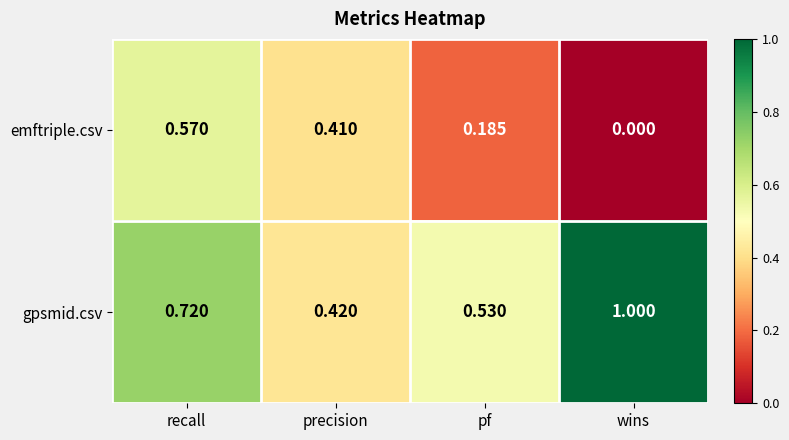

Rank the series at pf from lowest to highest value.

emftriple.csv, gpsmid.csv